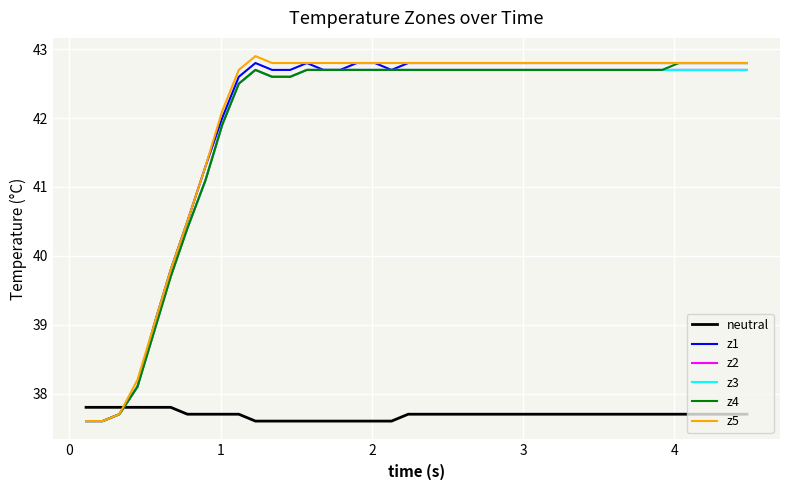

List the series in order of their peak value, highest first.

z5, z1, z4, z2, z3, neutral